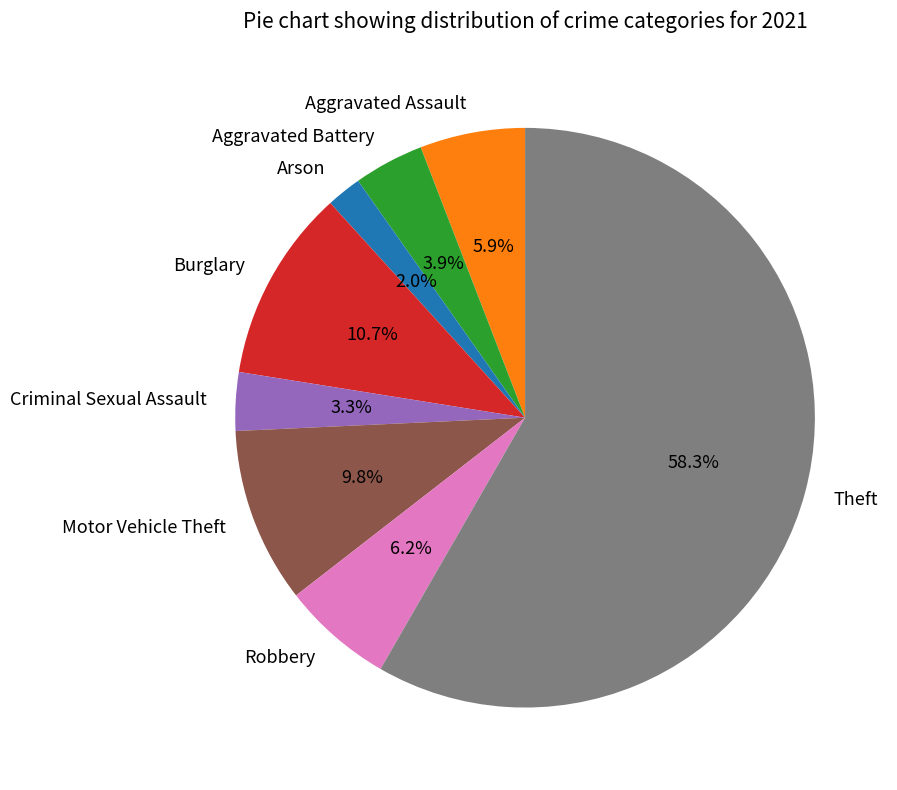

What is the ratio of the value at Criminal Sexual Assault to the value at Robbery?

0.5